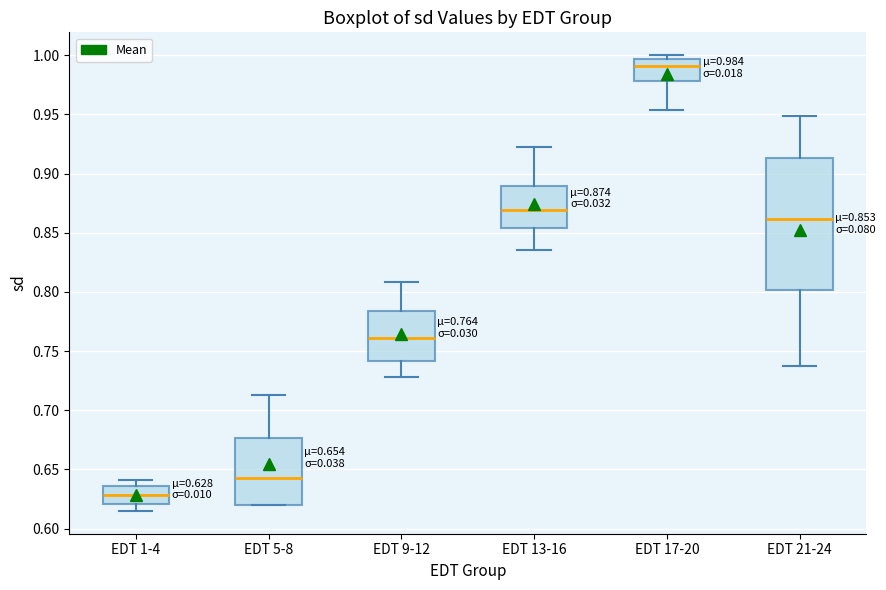

Which box has the lowest median line?

EDT 1-4